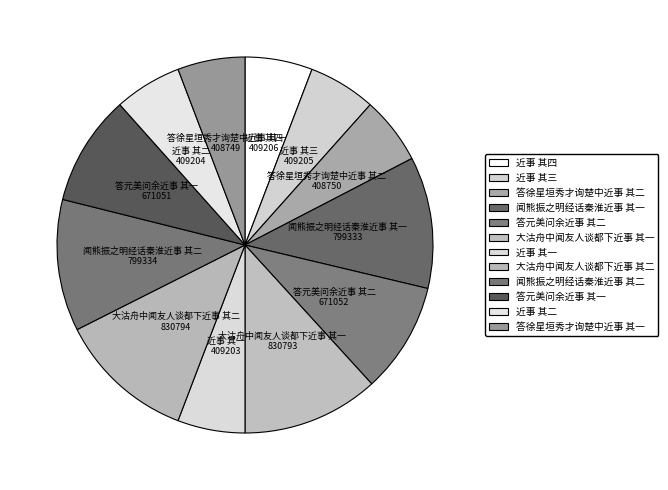

The 闻熊振之明经话秦淮近事 其二 slice represents 18% of the pie. True or false?

False